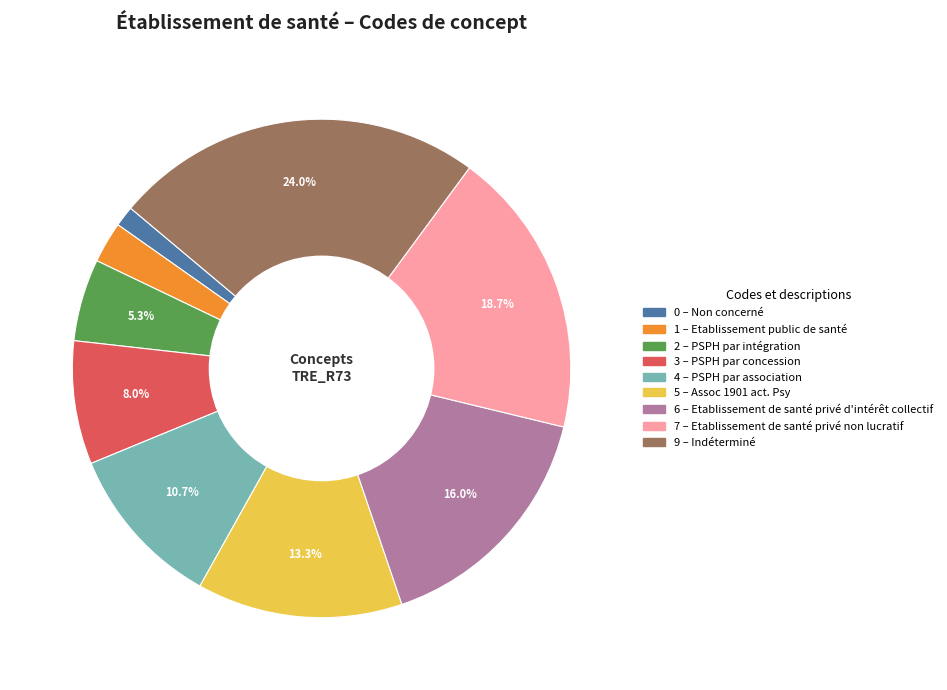

Does any single category account for the majority?

No